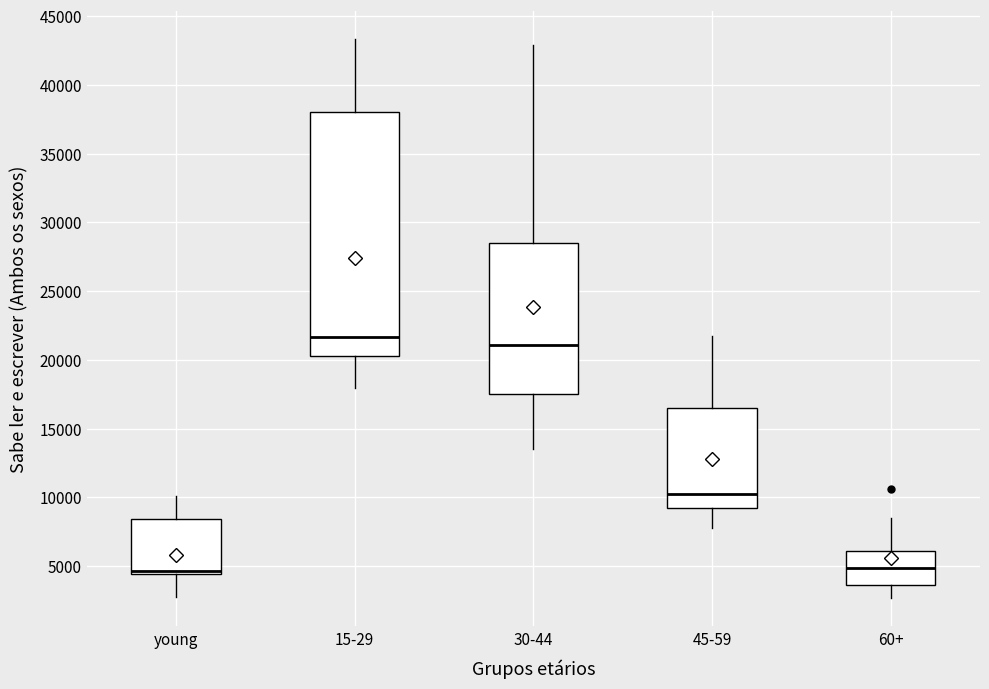

Which box's median line is the highest?

15-29